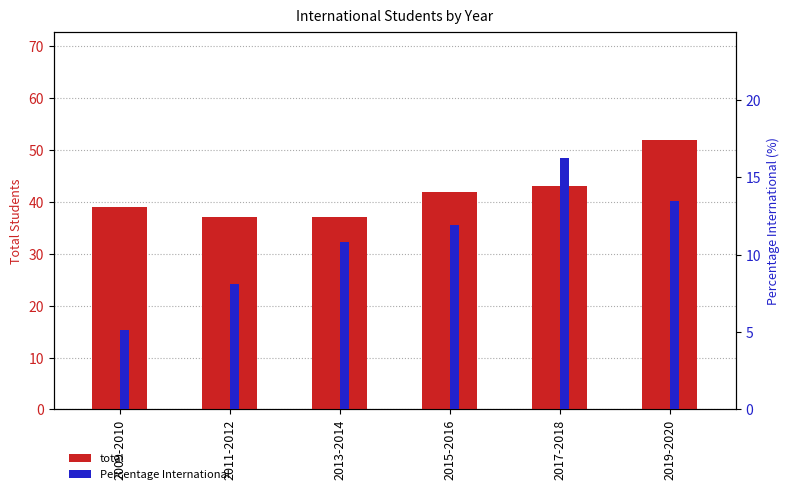

What is the difference between the maximum and minimum values in the total series?

15.0